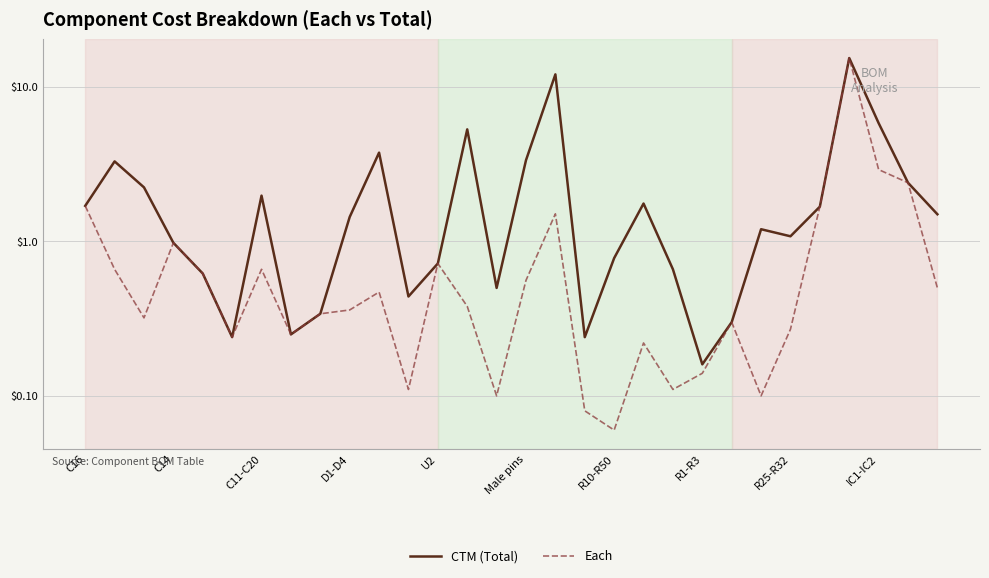

The CTM (Total) series shows 0.2 at 22. True or false?

False